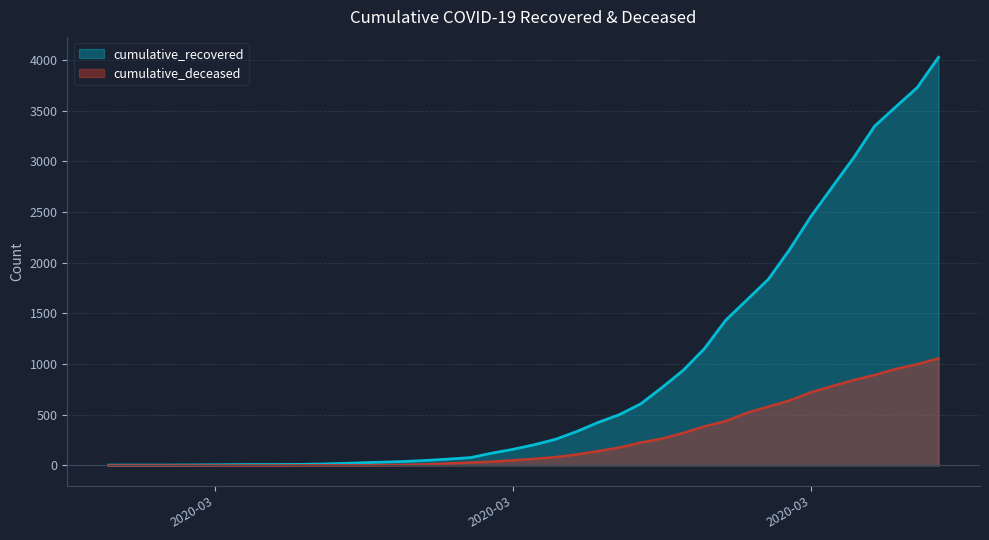

True or false: cumulative_deceased and cumulative_recovered intersect in this chart.

False